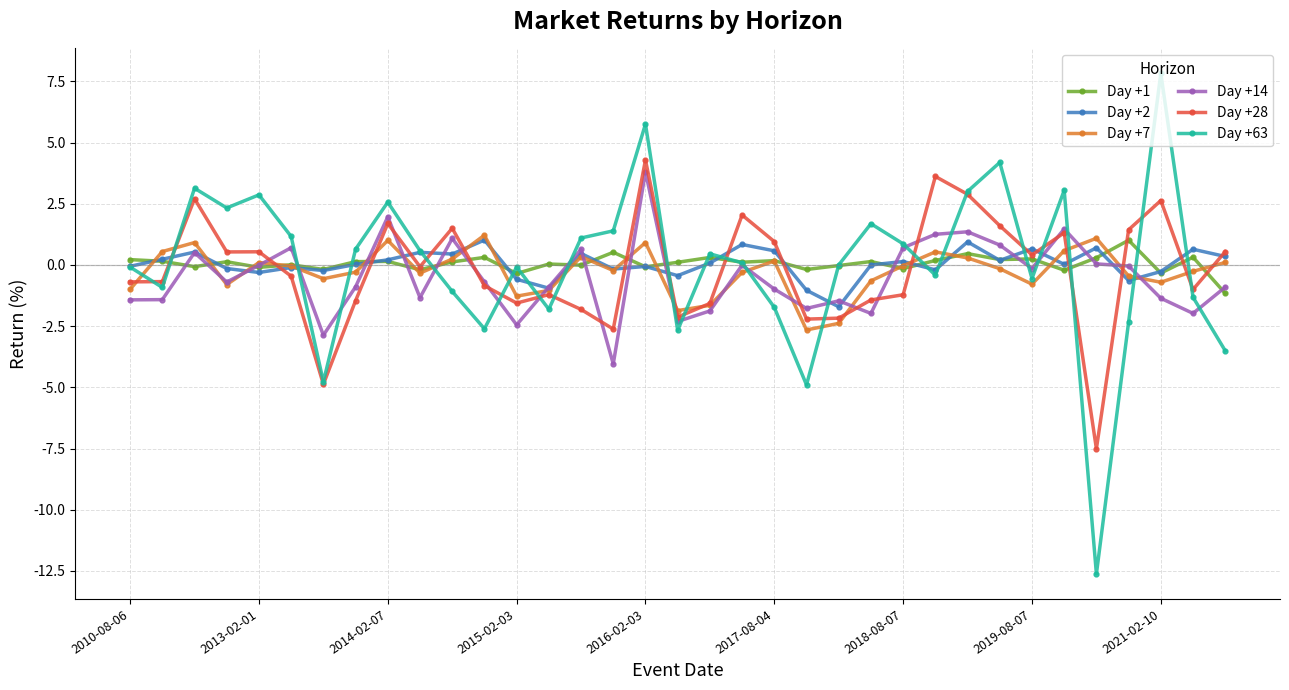

What is the maximum value for Day +7?

1.2